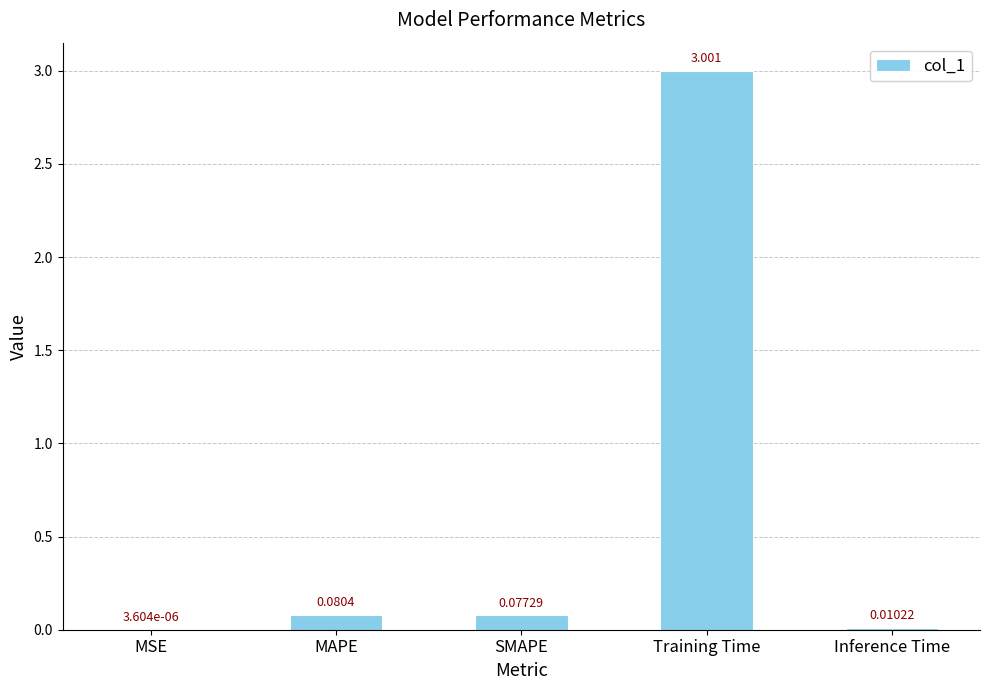

Which label corresponds to the largest value in the chart?

Training Time